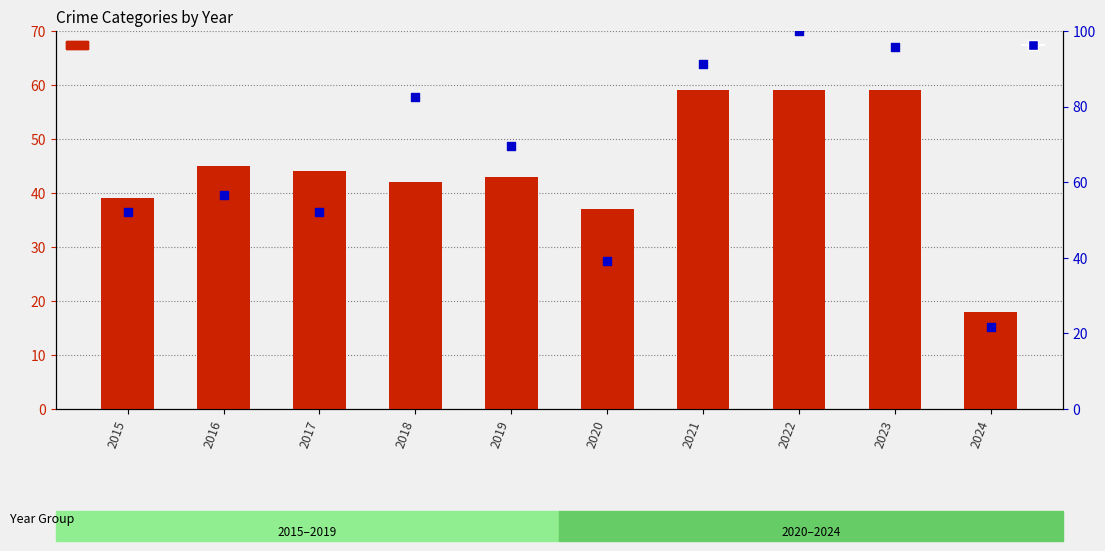

What is the total value across all series at 2024?

39.7